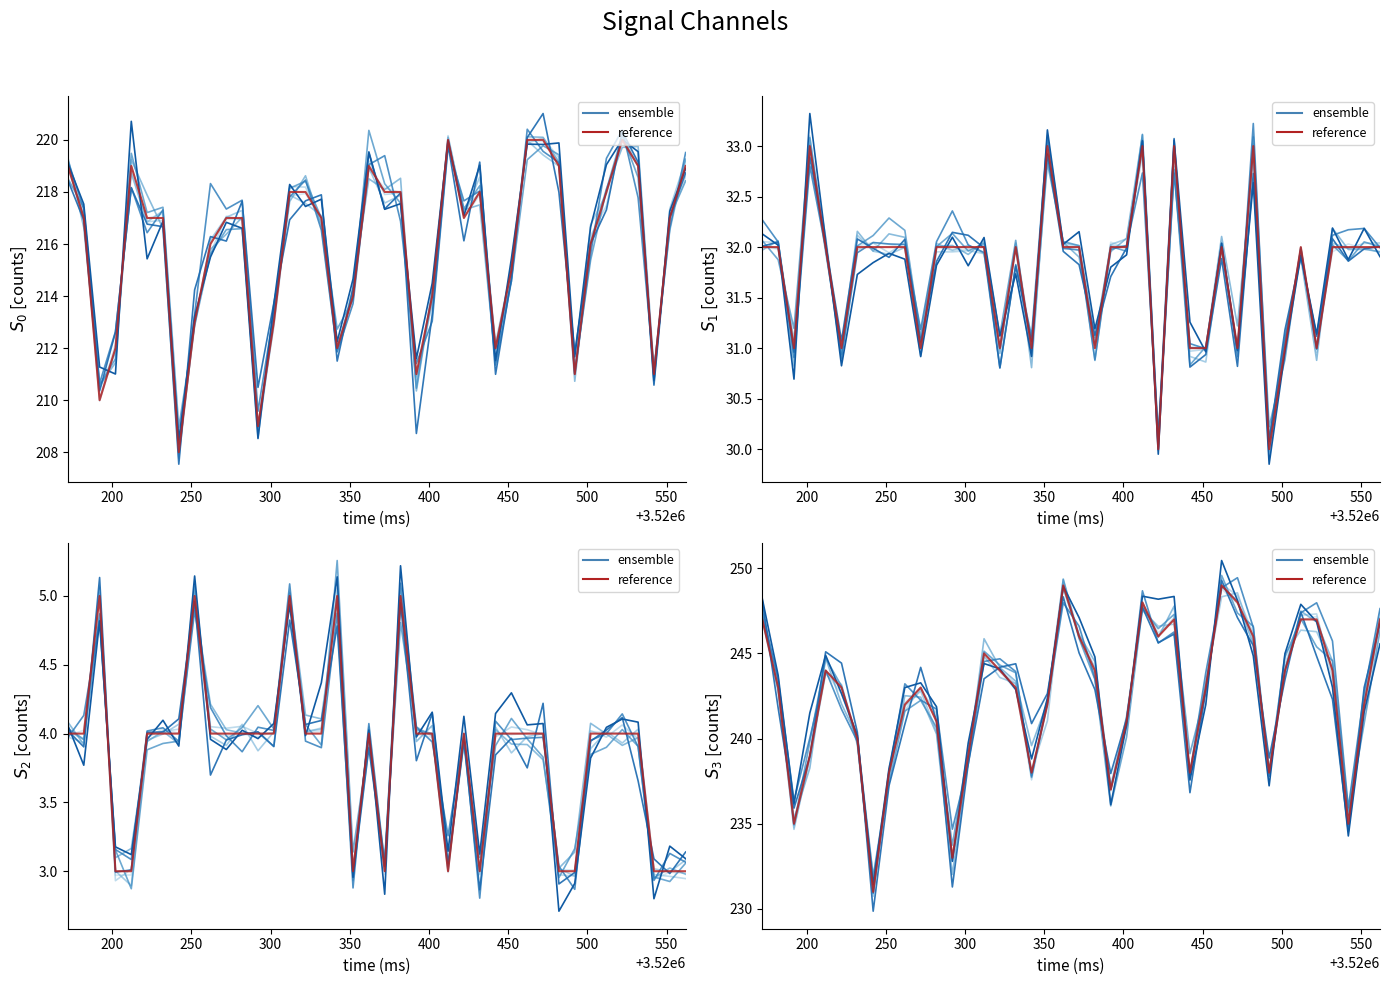

What is the lowest value of the signal 3 series?

231